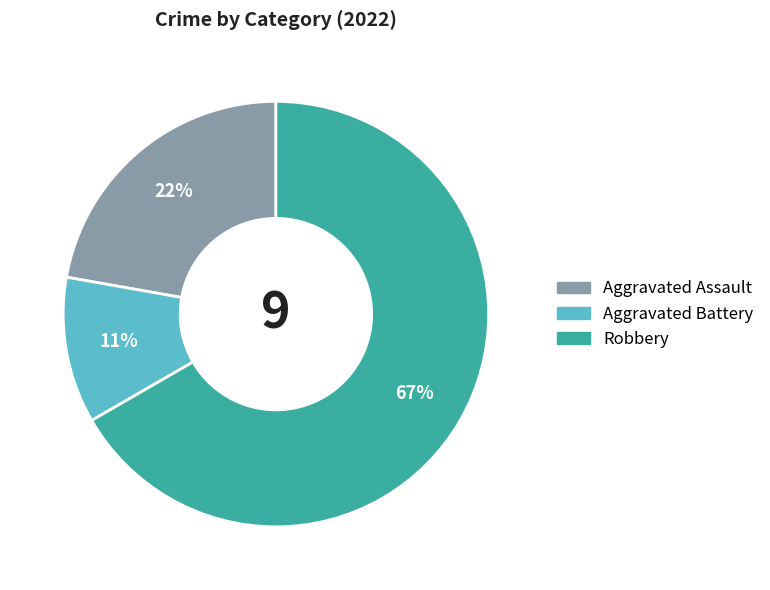

To the nearest percent, what portion does Aggravated Assault represent?

22%